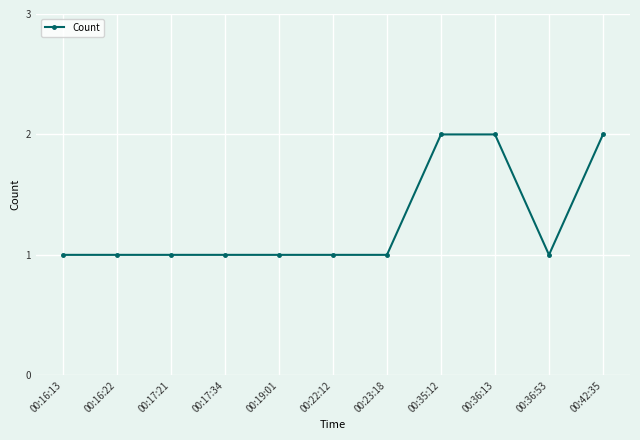

What is the sum of all values?

14